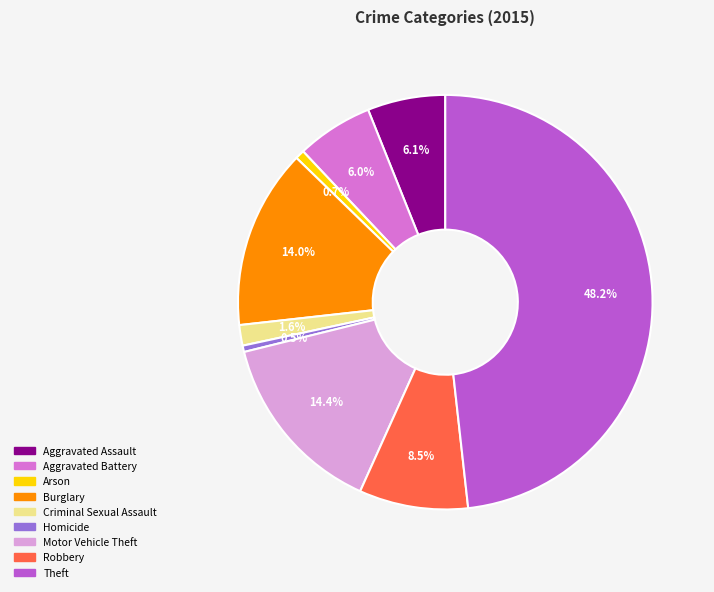

What is the largest slice in the pie chart?

Theft